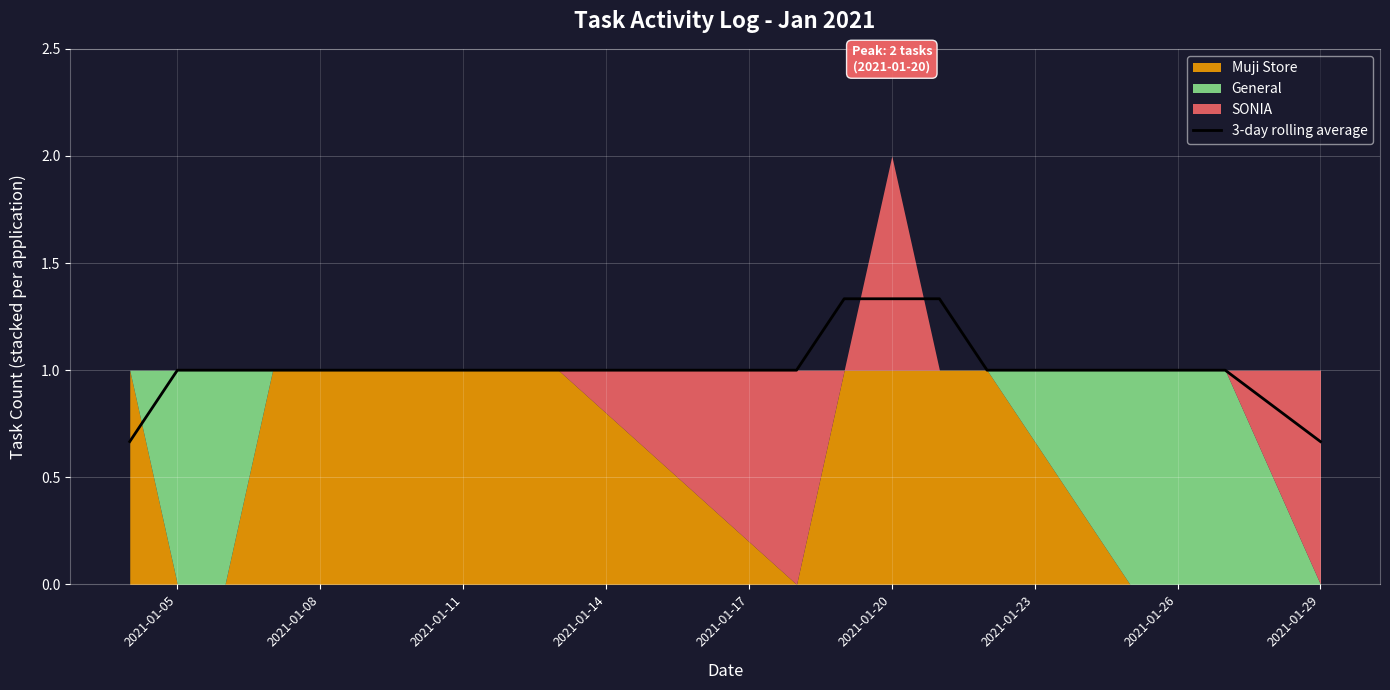

Is it true that the value at 11 is 0.9?

False